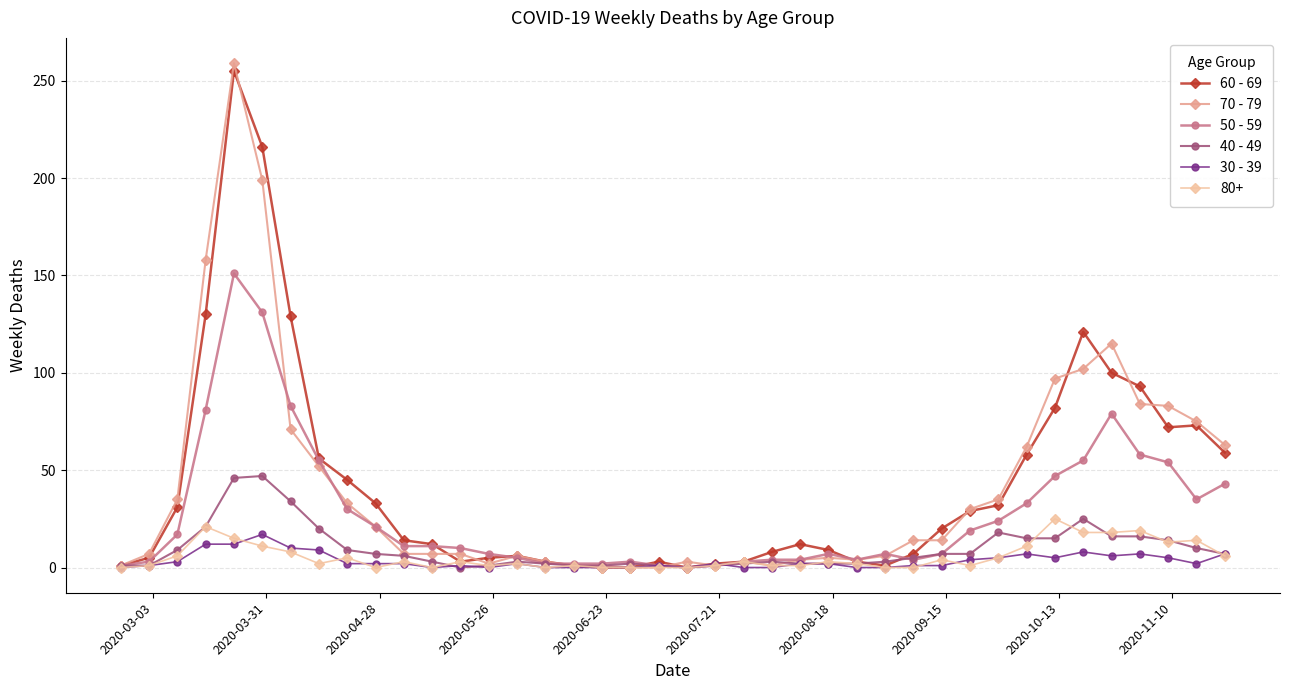

True or false: 40 - 49 has more than 2 interior local peaks.

True